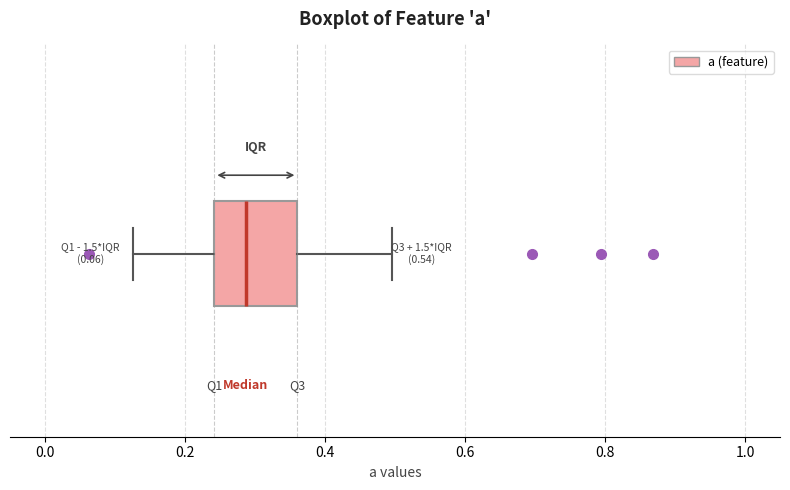

Read this box plot against the x-axis: the position of the median line, the range covered by the box, and the ends of both whiskers. The values are not printed on the chart, so give them approximately, as read against the axis.

median 0.28, box 0.24 to 0.36, whiskers 0.12 to 0.50